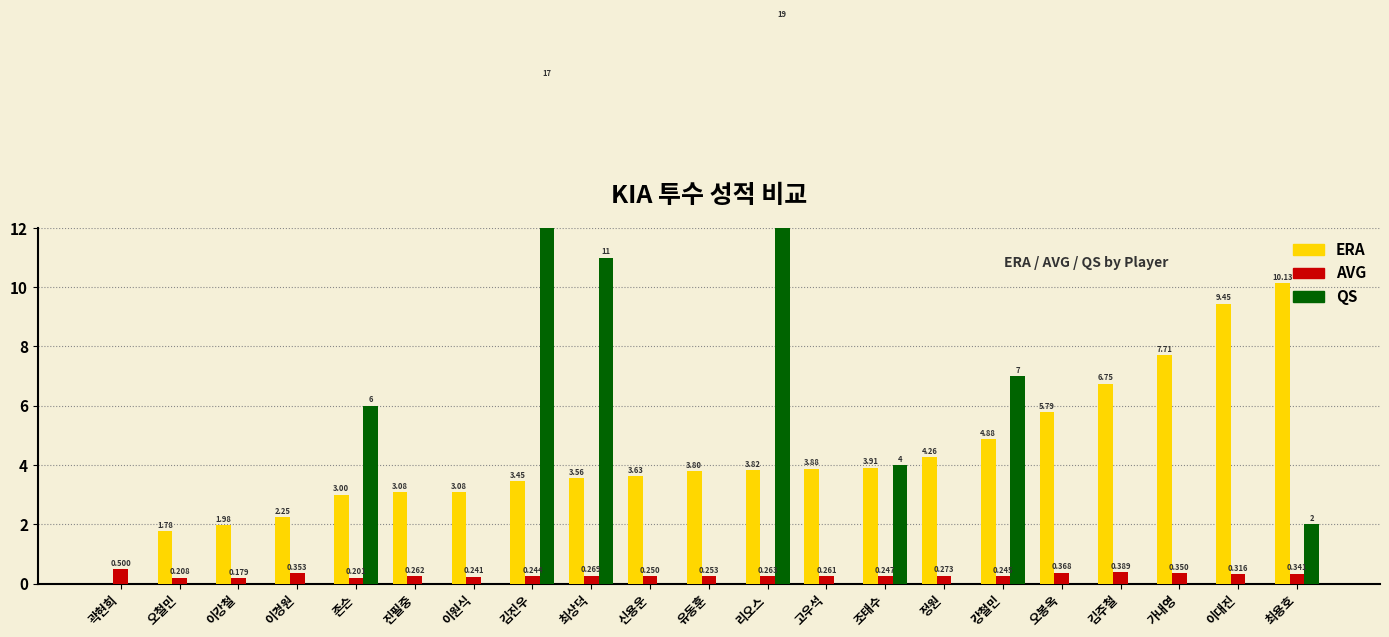

What is the difference between the second highest and minimum values in the QS series?

17.0